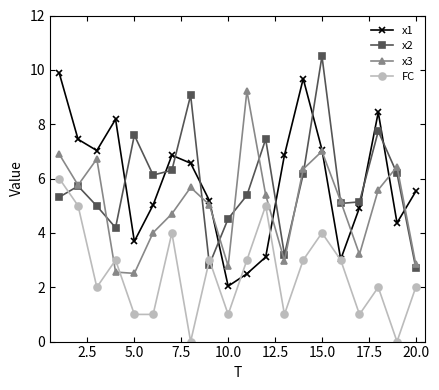

True or false: x3 and x2 cross at least once.

True